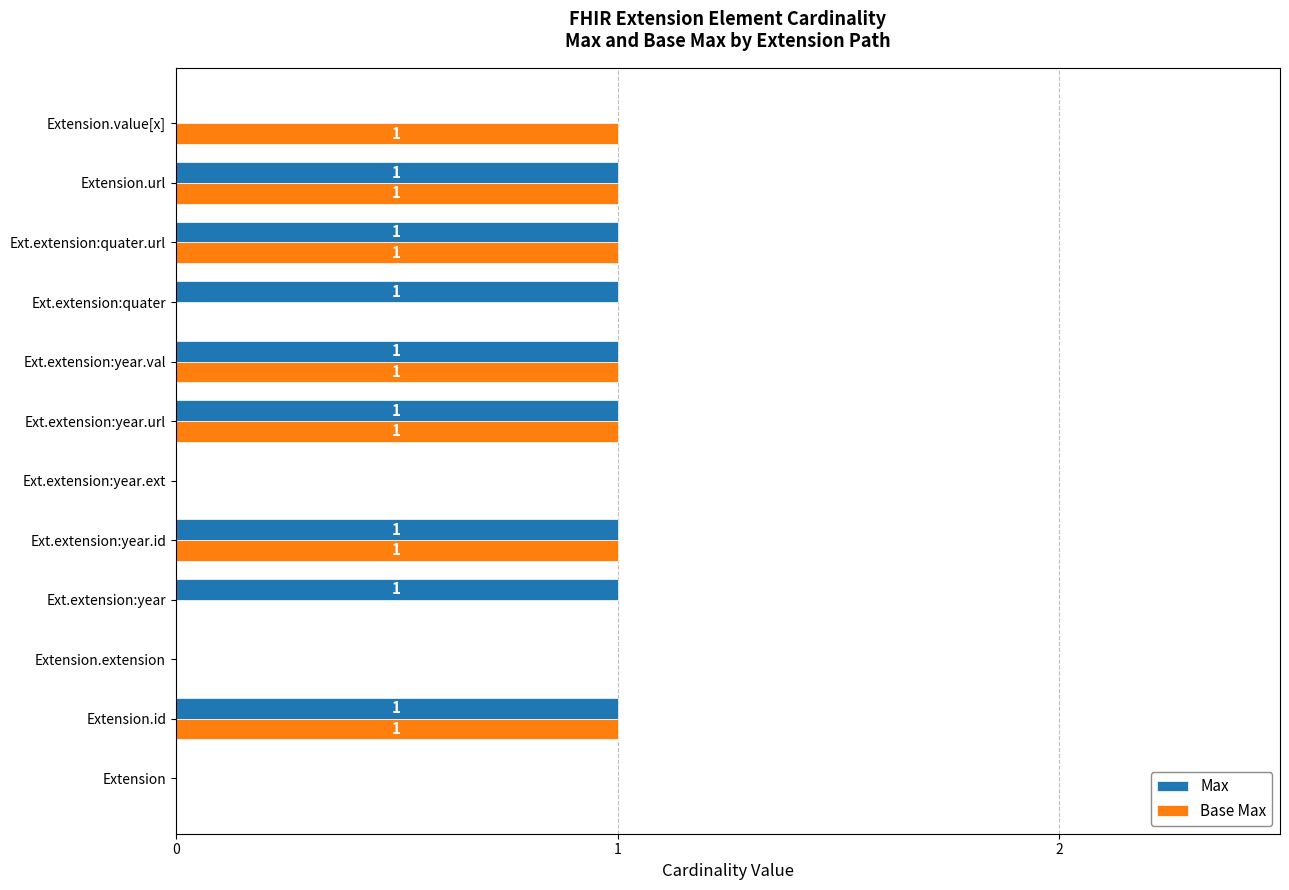

The Max series shows 0 at Ext.extension:year.url. True or false?

False